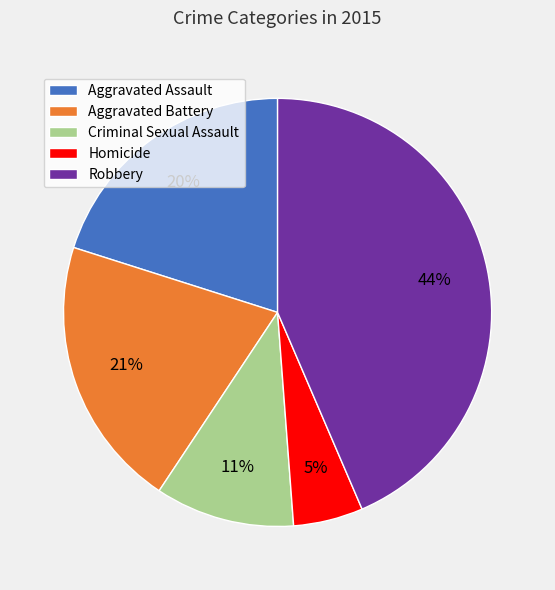

Do Criminal Sexual Assault and Aggravated Assault together represent more than half of the pie?

No